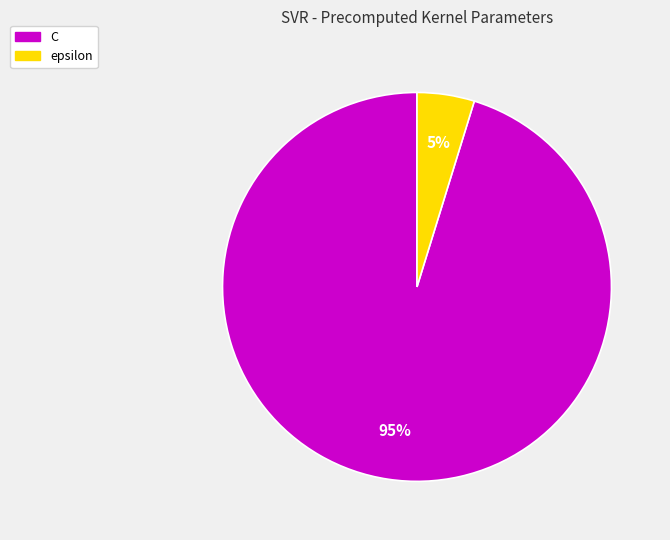

Is the sum of C and epsilon greater than half?

Yes